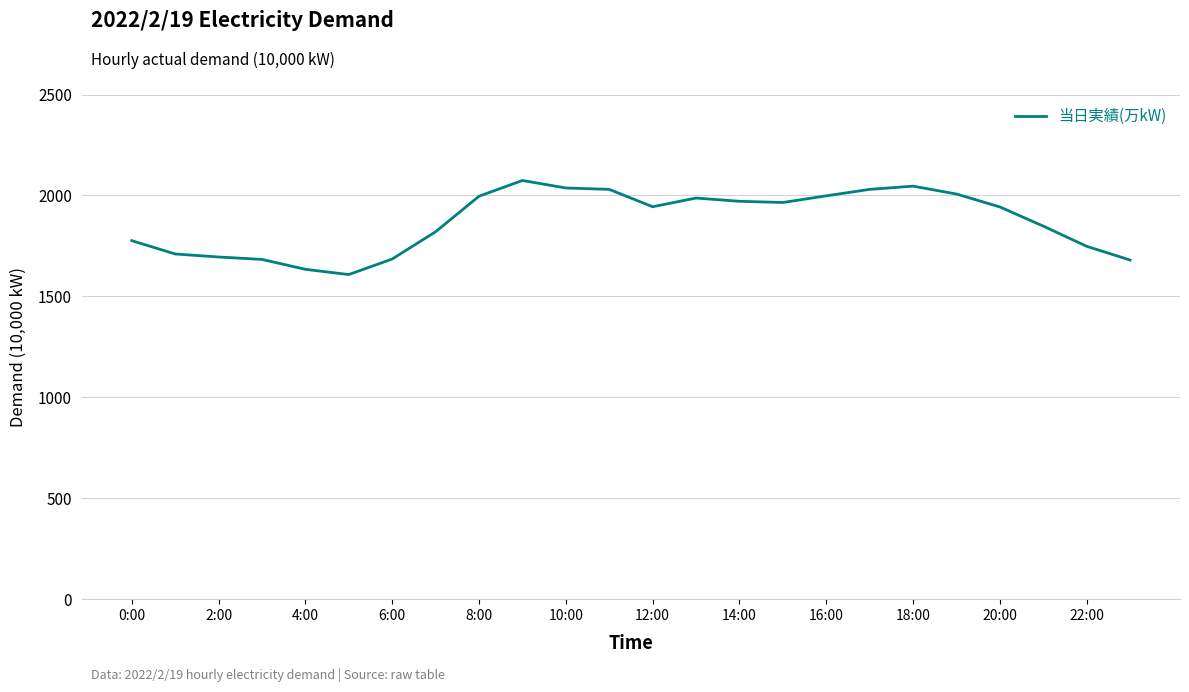

What is the difference between the maximum and minimum values?

466